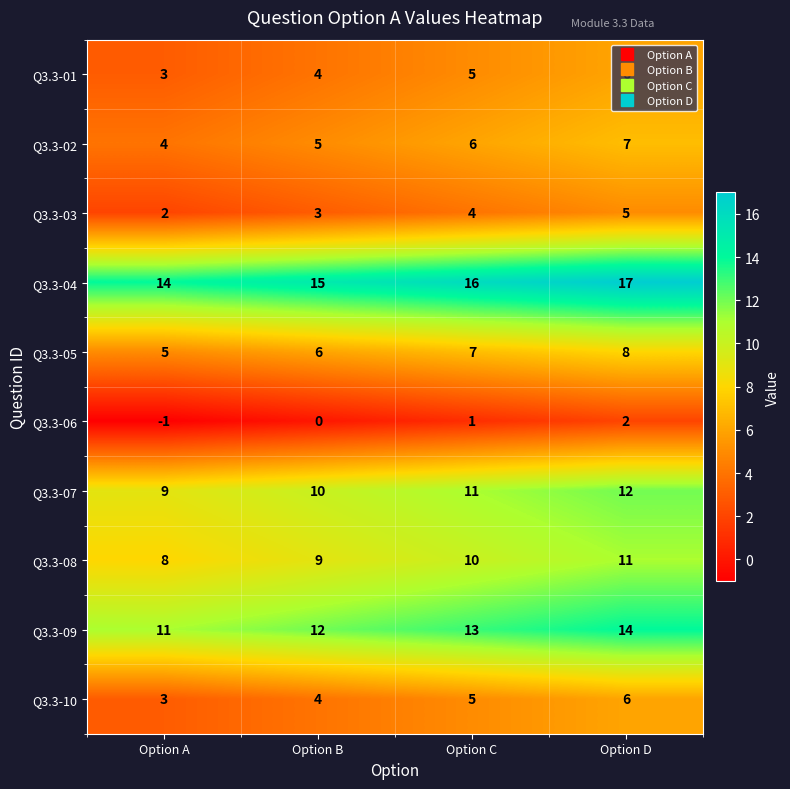

At which label is Q3.3-09 closest to 12?

Option B